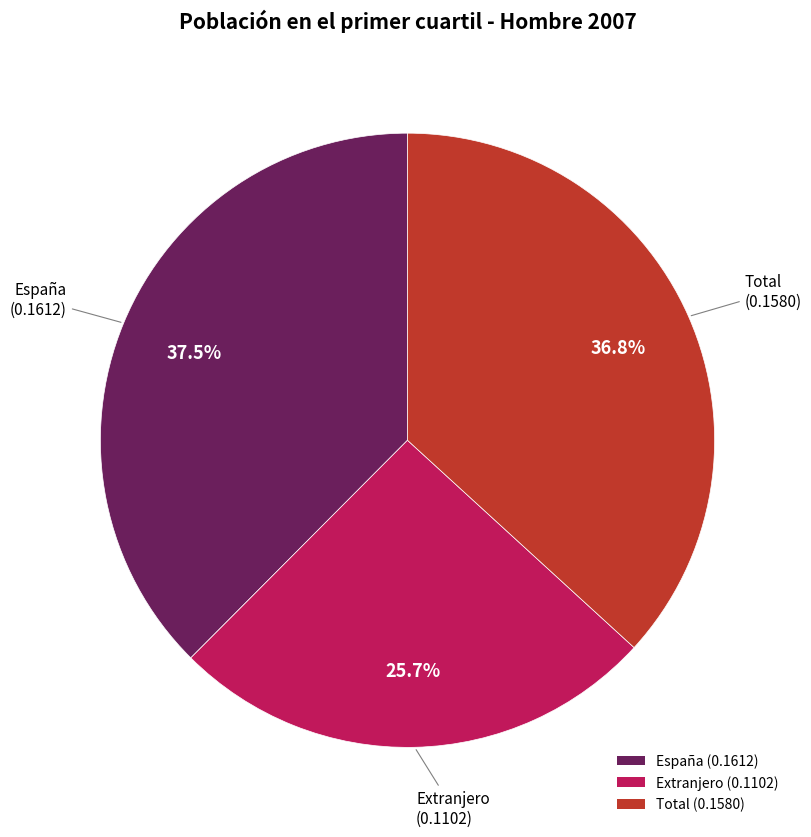

The España slice represents 23% of the pie. True or false?

False